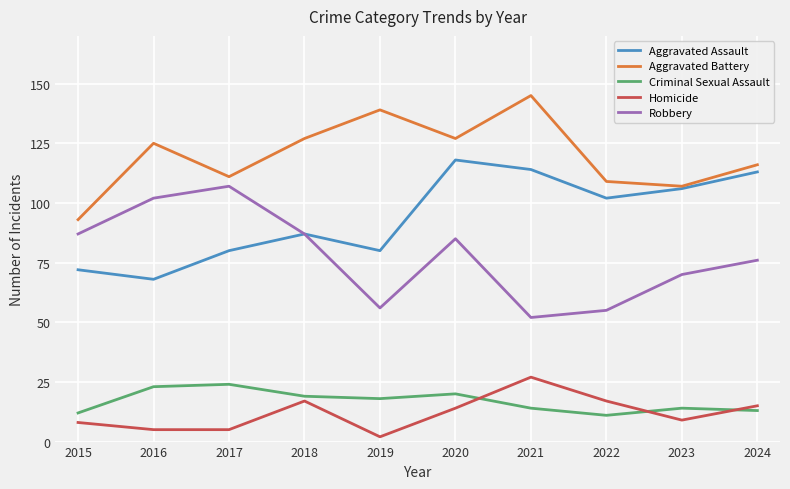

What is the lowest value of the Criminal Sexual Assault series?

11